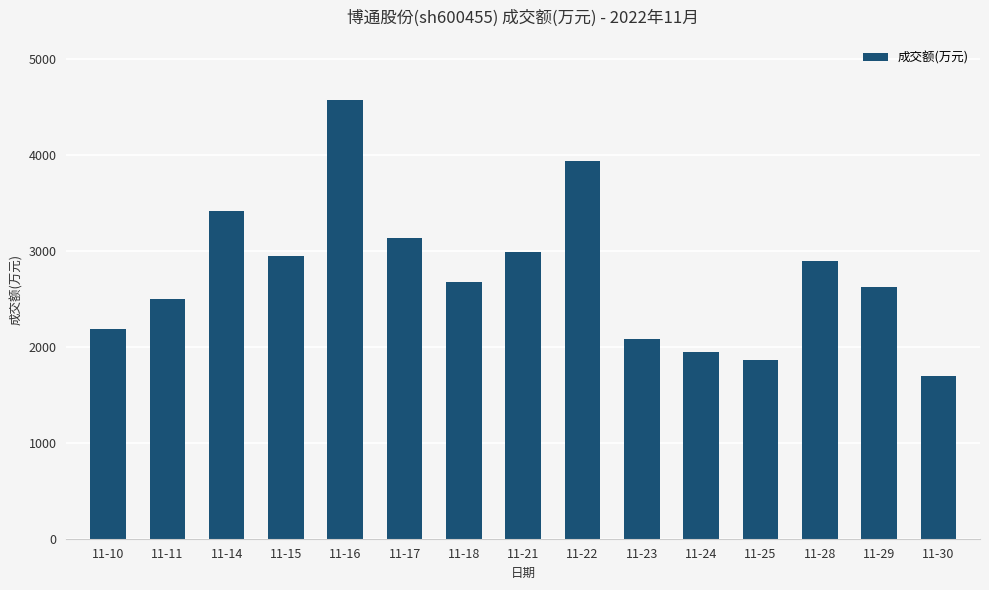

At which label does the data first exceed 2674?

11-14